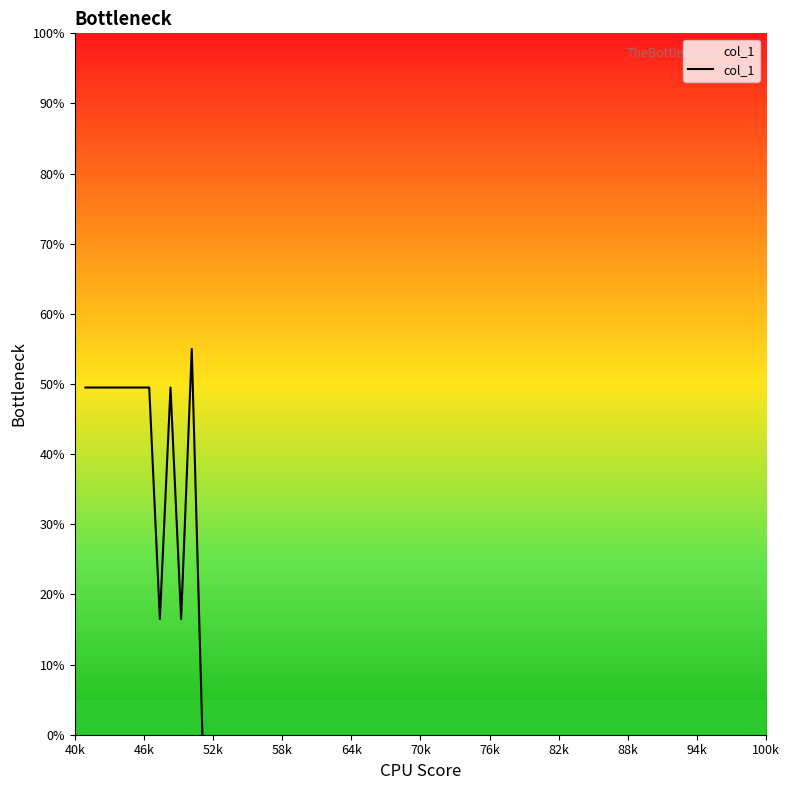

What is the difference between the maximum and minimum values?

55.0